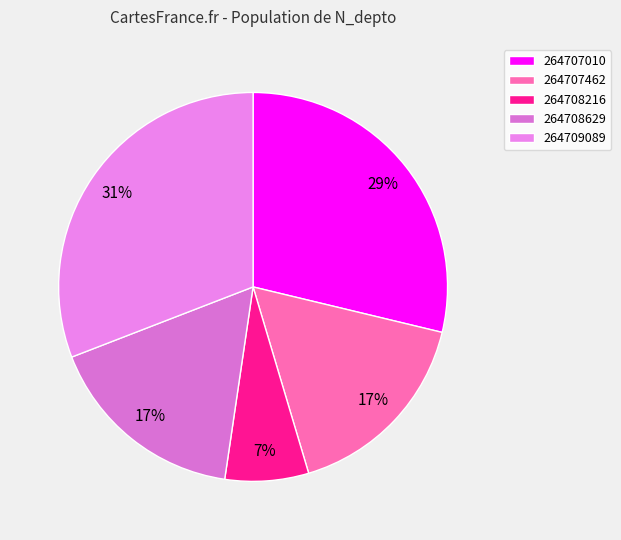

Rank the categories by value from lowest to highest.

264708216, 264707462, 264708629, 264707010, 264709089